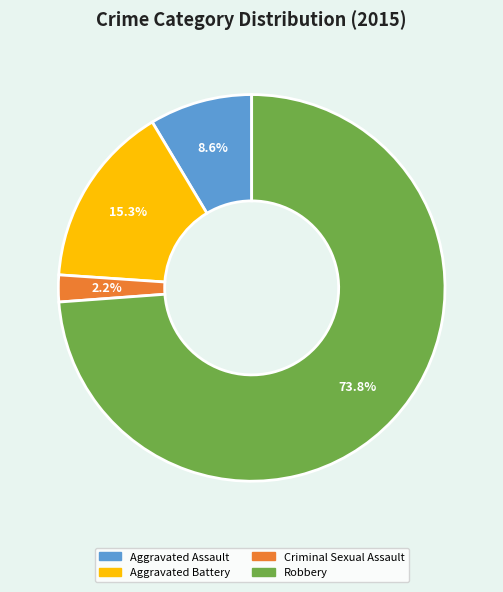

To the nearest percent, what percentage of the pie is Aggravated Assault?

9%